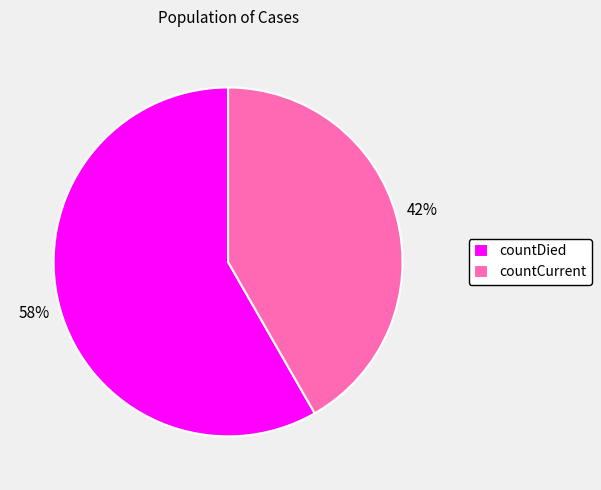

What is the ratio of the value at countCurrent to the value at countDied?

0.7